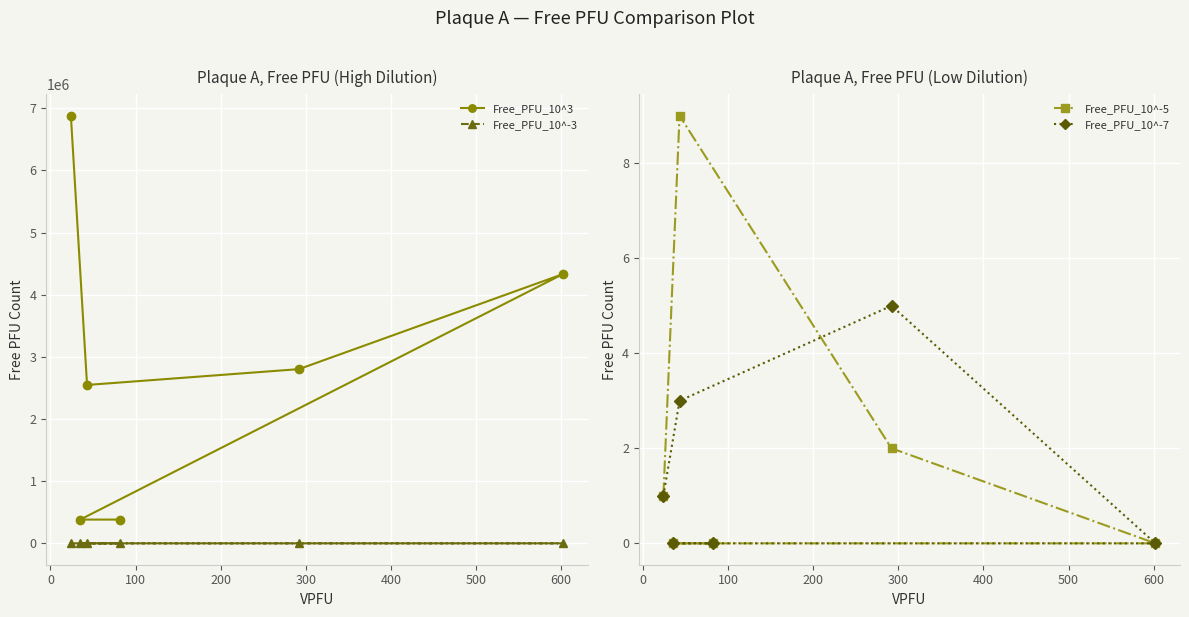

What is the difference between the maximum and minimum values in the Free_PFU_10^-7 series?

5